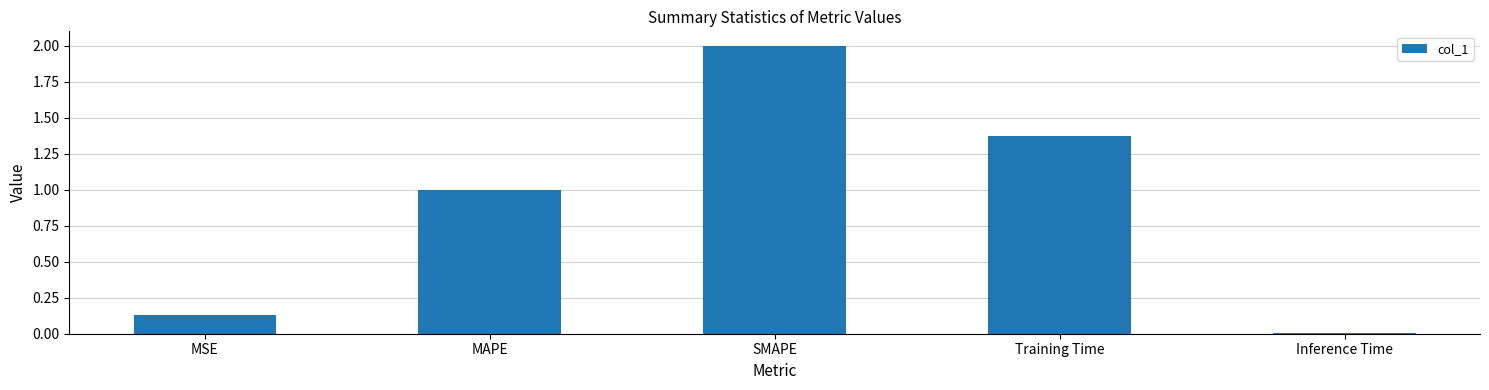

Is it true that the value at MSE is 0.0?

False